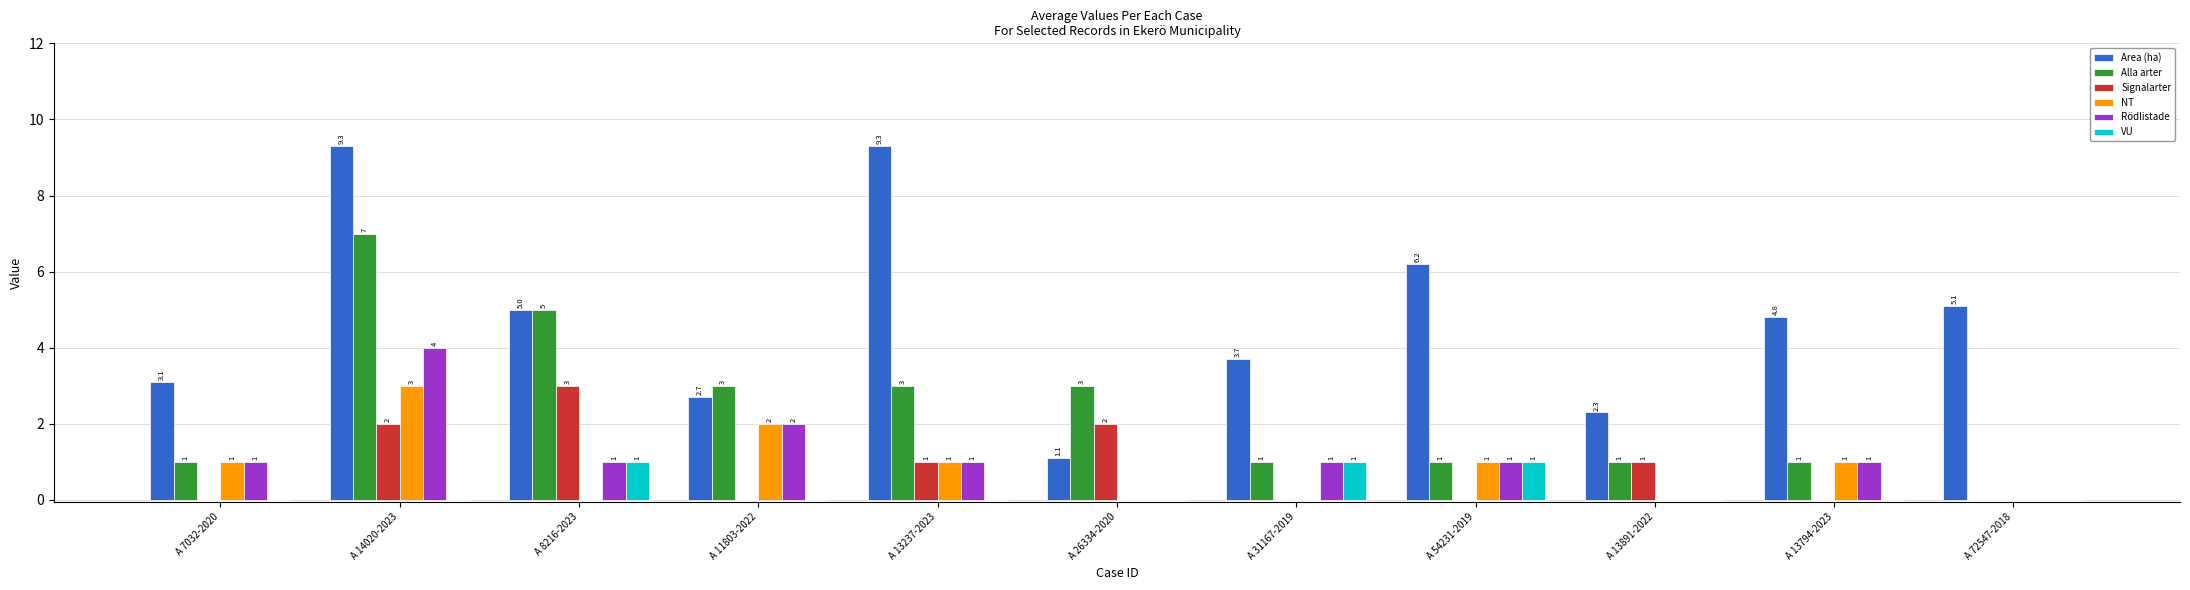

Reading right to left, what are all the values shown in this chart?

Area (ha): A 72547-2018=5.1	A 13794-2023=4.8	A 13891-2022=2.3	A 54231-2019=6.2	A 31167-2019=3.7	A 26334-2020=1.1	A 13237-2023=9.3	A 11803-2022=2.7	A 8216-2023=5.0	A 14020-2023=9.3	A 7032-2020=3.1
Alla arter: A 72547-2018=0.0	A 13794-2023=1.0	A 13891-2022=1.0	A 54231-2019=1.0	A 31167-2019=1.0	A 26334-2020=3.0	A 13237-2023=3.0	A 11803-2022=3.0	A 8216-2023=5.0	A 14020-2023=7.0	A 7032-2020=1.0
Signalarter: A 72547-2018=0.0	A 13794-2023=0.0	A 13891-2022=1.0	A 54231-2019=0.0	A 31167-2019=0.0	A 26334-2020=2.0	A 13237-2023=1.0	A 11803-2022=0.0	A 8216-2023=3.0	A 14020-2023=2.0	A 7032-2020=0.0
NT: A 72547-2018=0.0	A 13794-2023=1.0	A 13891-2022=0.0	A 54231-2019=1.0	A 31167-2019=0.0	A 26334-2020=0.0	A 13237-2023=1.0	A 11803-2022=2.0	A 8216-2023=0.0	A 14020-2023=3.0	A 7032-2020=1.0
Rödlistade: A 72547-2018=0.0	A 13794-2023=1.0	A 13891-2022=0.0	A 54231-2019=1.0	A 31167-2019=1.0	A 26334-2020=0.0	A 13237-2023=1.0	A 11803-2022=2.0	A 8216-2023=1.0	A 14020-2023=4.0	A 7032-2020=1.0
VU: A 72547-2018=0.0	A 13794-2023=0.0	A 13891-2022=0.0	A 54231-2019=1.0	A 31167-2019=1.0	A 26334-2020=0.0	A 13237-2023=0.0	A 11803-2022=0.0	A 8216-2023=1.0	A 14020-2023=0.0	A 7032-2020=0.0